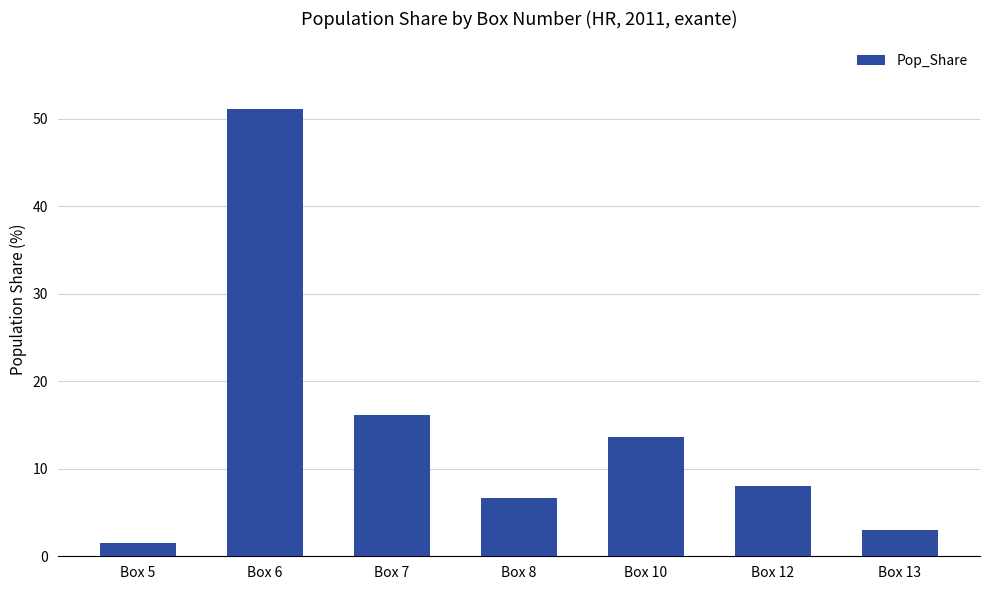

What is the sum of the values at Box 10 and Box 6?

64.8